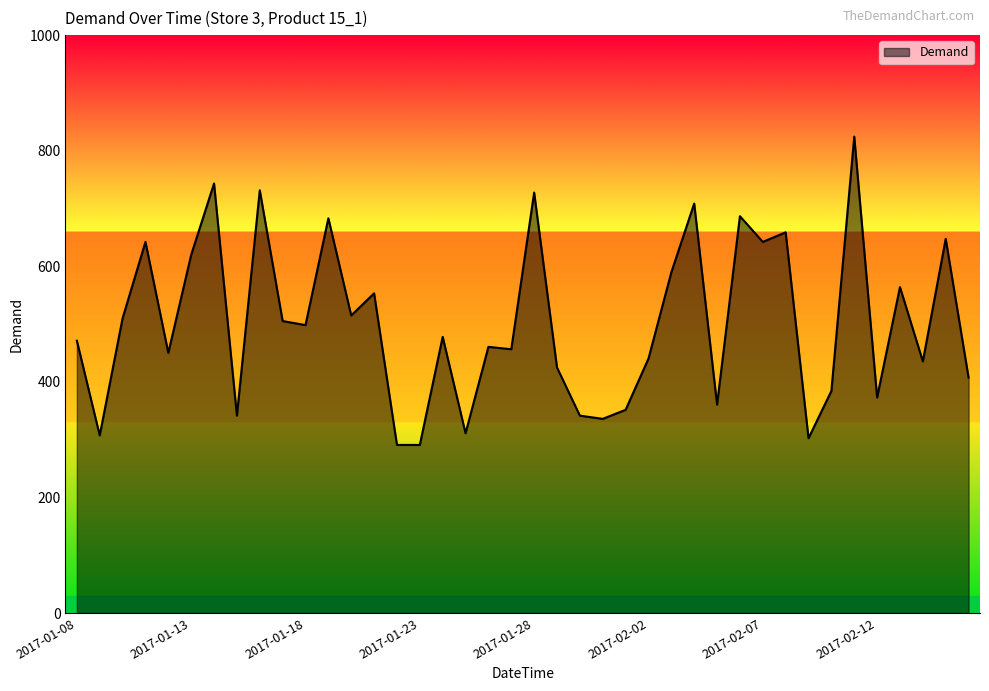

How many lines are shown in the chart?

1